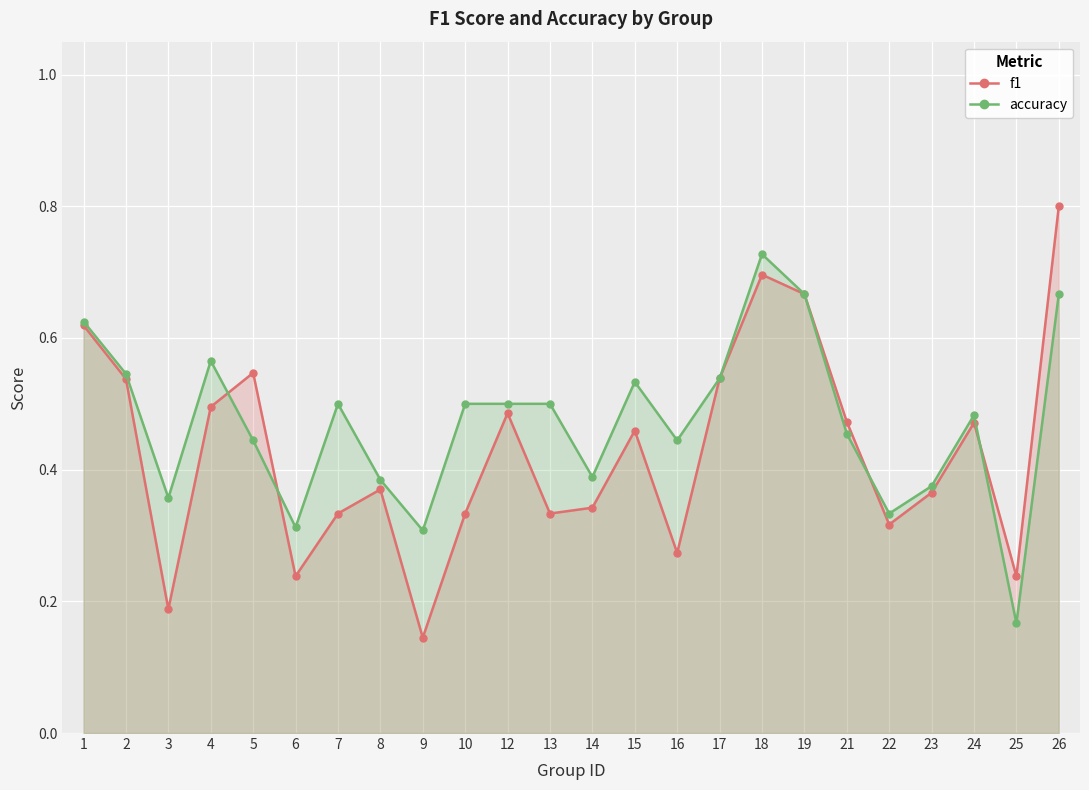

Between 12 and 24, which series saw the biggest shift?

accuracy